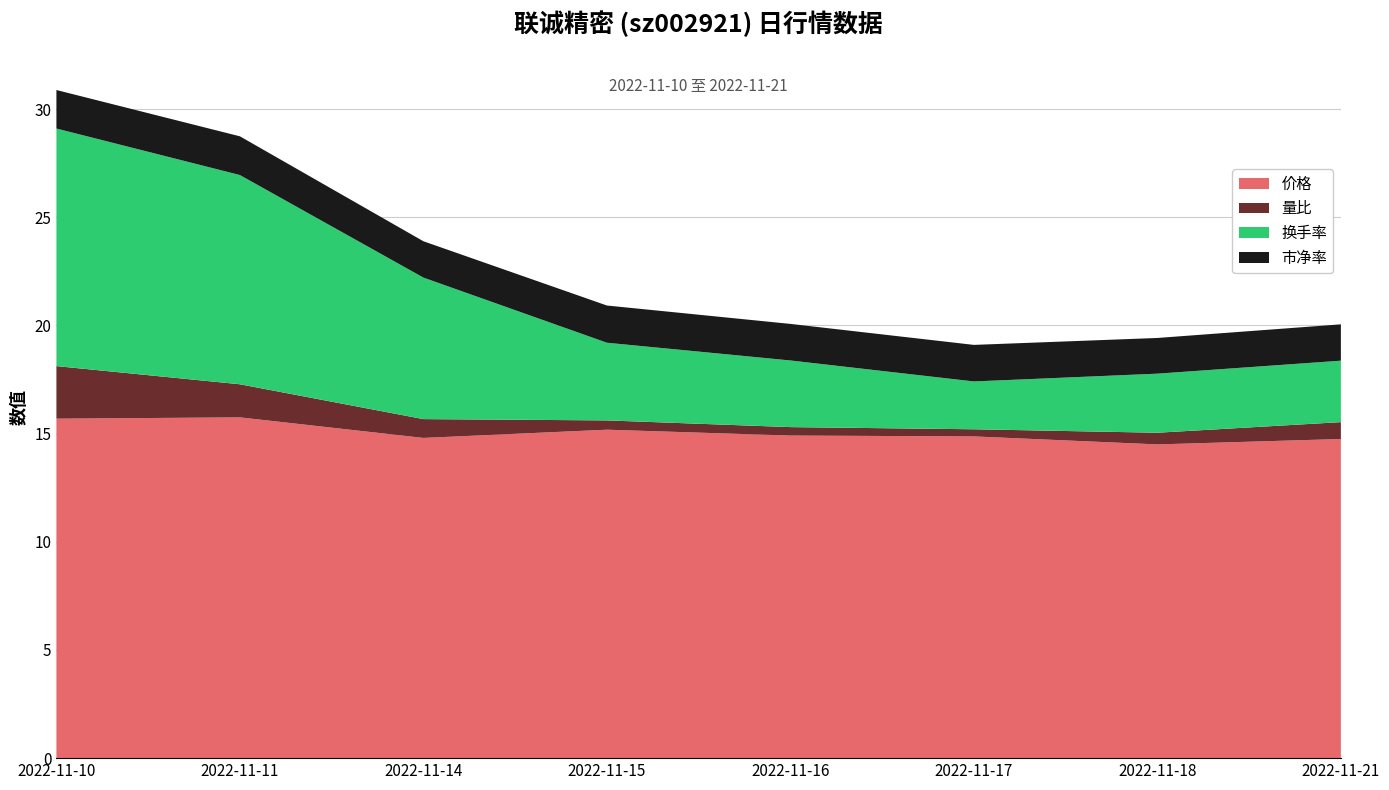

Reading left to right, transcribe all the data shown in this chart.

价格: 15.7	15.8	14.8	15.2	14.9	14.9	14.5	14.8
量比: 2.4	1.5	0.9	0.4	0.4	0.3	0.5	0.8
换手率: 11.0	9.7	6.5	3.6	3.1	2.2	2.7	2.8
市净率: 1.8	1.8	1.7	1.7	1.7	1.7	1.6	1.7